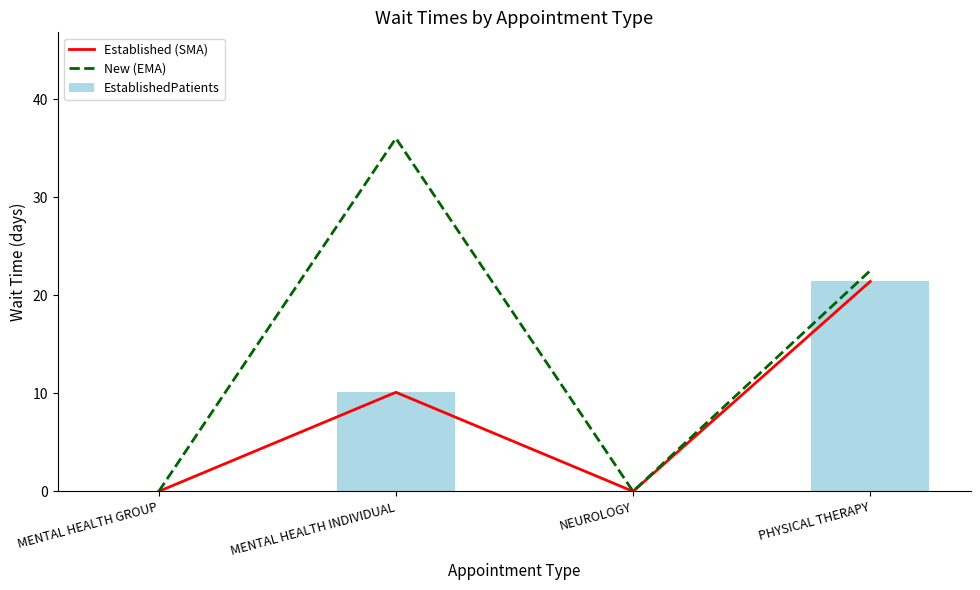

What is the difference between the second highest and minimum values in the New (EMA) series?

22.5